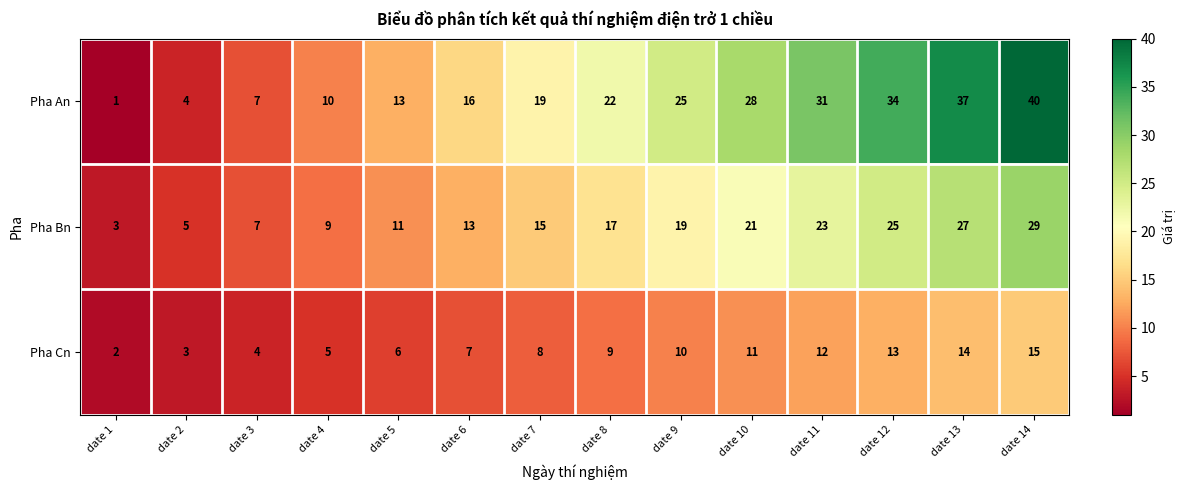

Is it true that Pha Cn equals 16 at date 9?

False